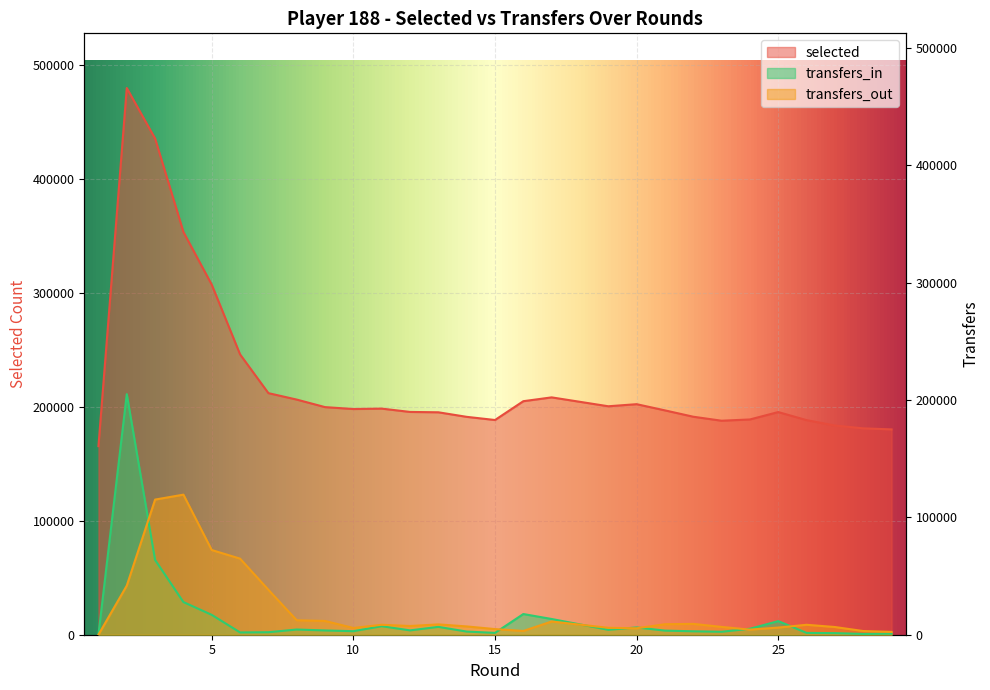

How many values in transfers_in are above zero?

28